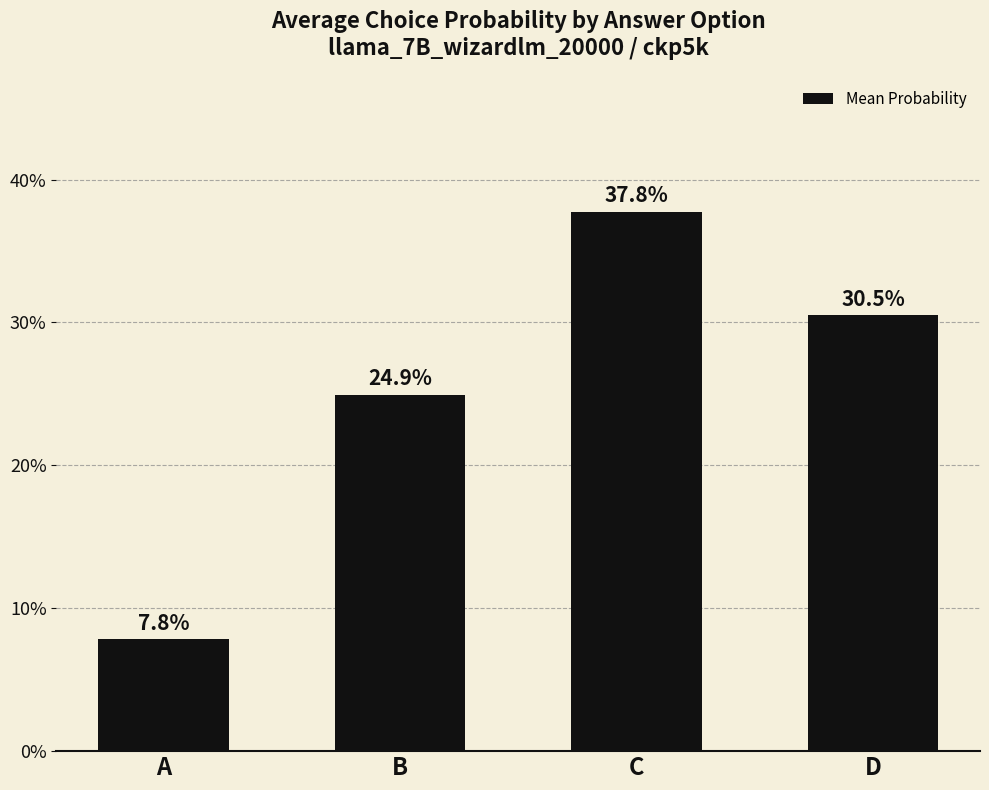

True or false: the data shows 0.1 at A.

True